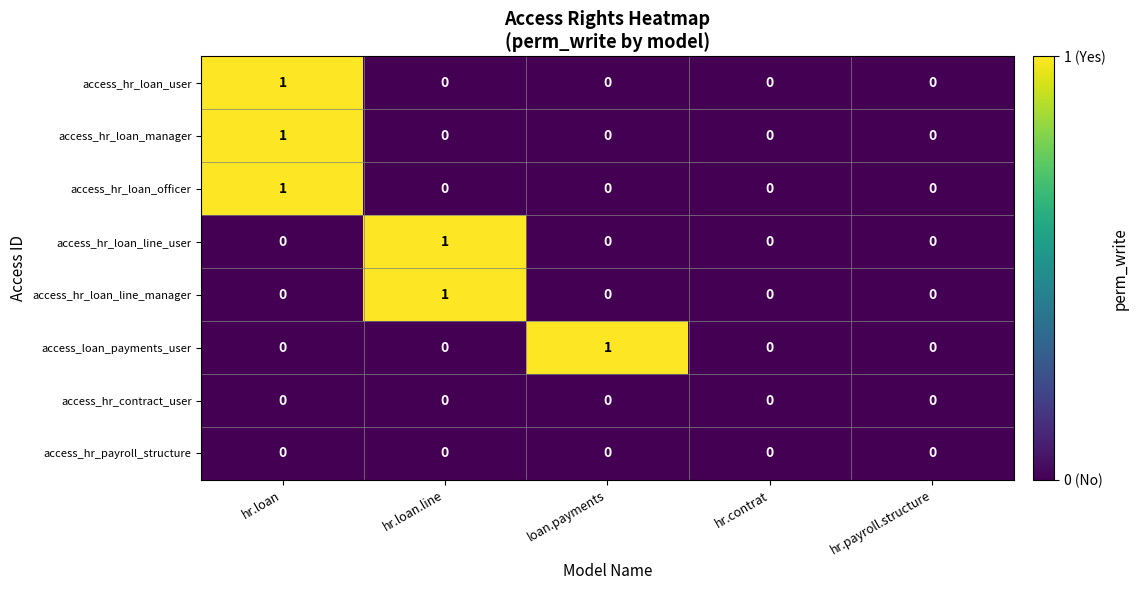

True or false: access_loan_payments_user has a value of 1 at hr.contrat.

False